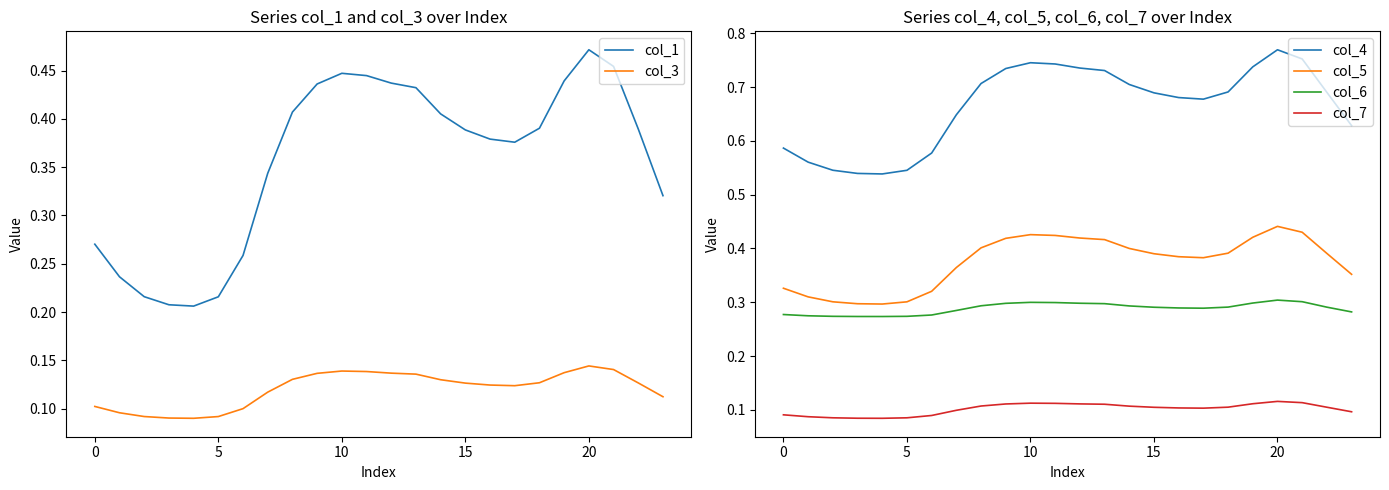

After their last crossing, which series has the higher values: col_1 or col_6?

col_1